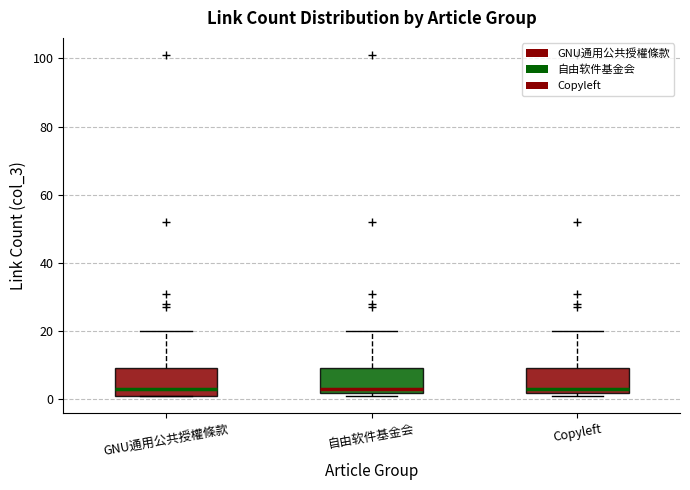

Reading left to right, read every box against the y-axis: the position of its median line, the range the box covers, and the ends of its whiskers. The values are not printed on the chart, so give them approximately, as read against the axis.

GNU通用公共授權條款: median 4, box 2 to 10, whiskers 2 to 20
自由软件基金会: median 4, box 2 to 10, whiskers 2 (just below the box's lower edge) to 20
Copyleft: median 4, box 2 to 10, whiskers 2 (just below the box's lower edge) to 20